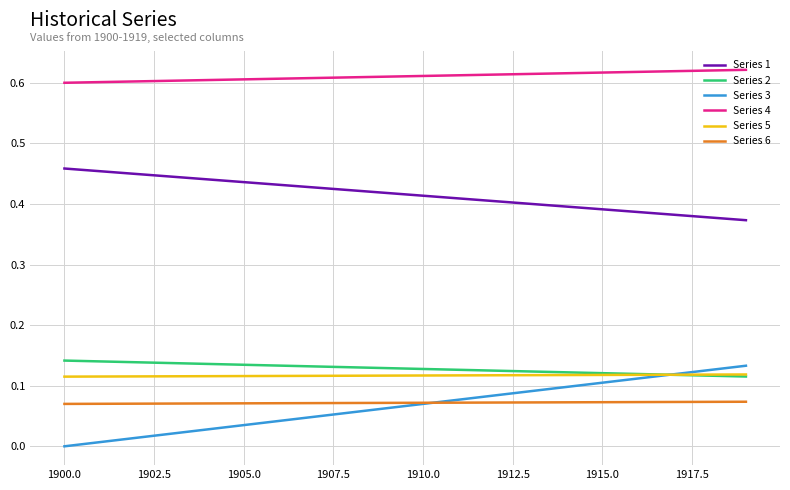

True or false: Series 1 and Series 5 intersect in this chart.

False